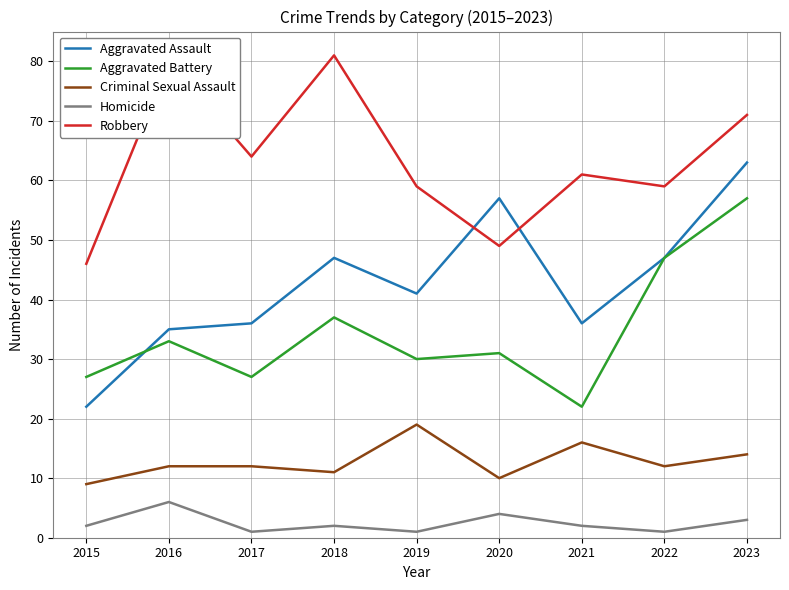

Which series changed the most between 2018 and 2022?

Robbery